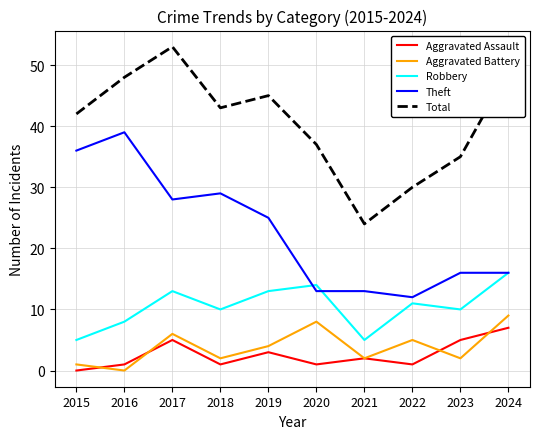

How many values in the Aggravated Assault series are below 2?

5